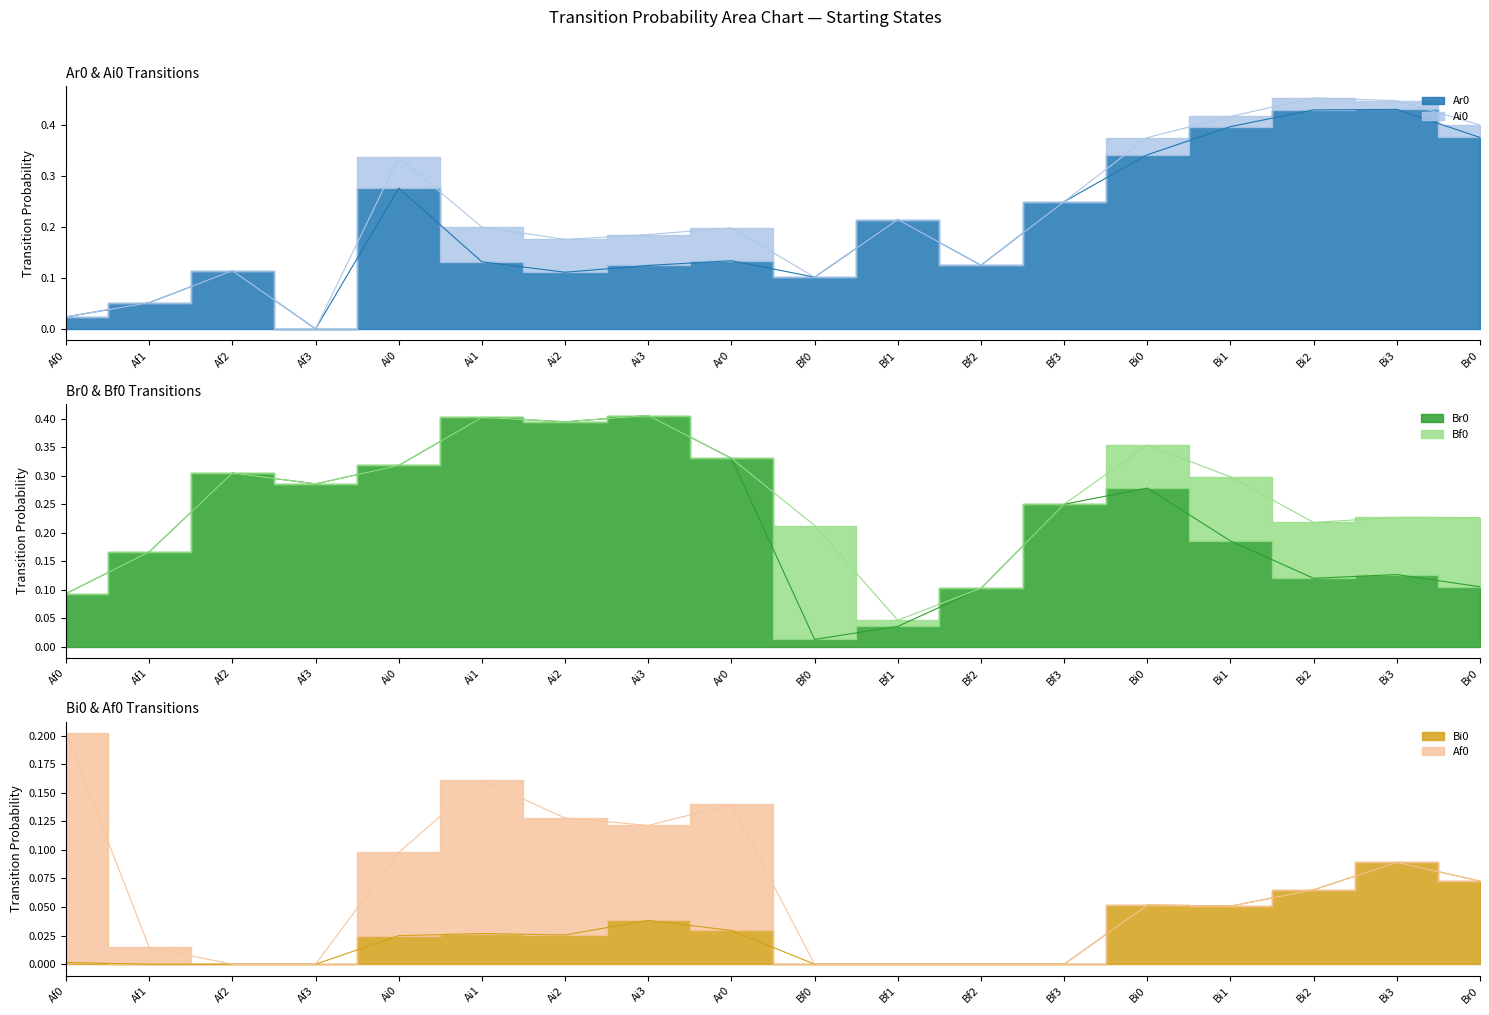

What is the sum of the Bi0 values at Bi2 and Af3?

0.1